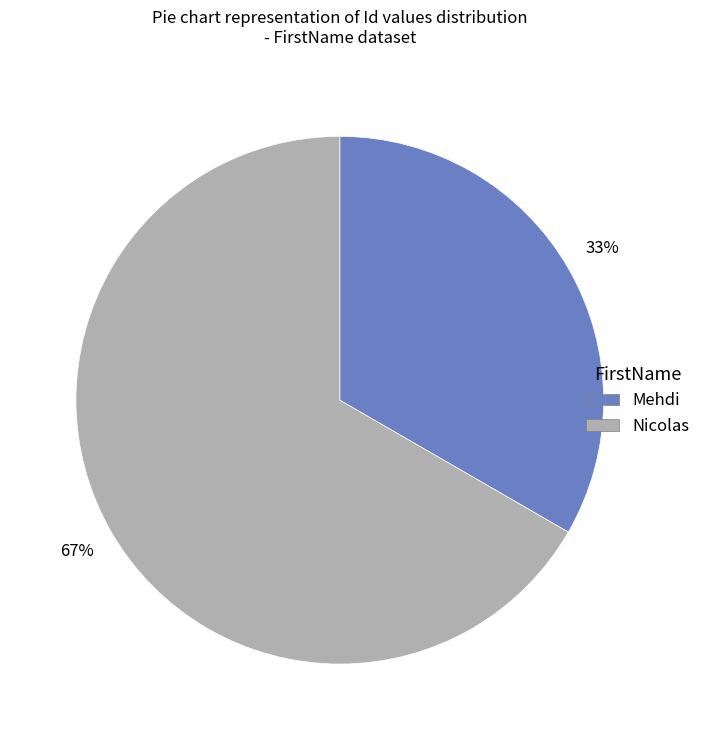

To the nearest percent, what is the combined percentage of Mehdi and Nicolas?

100%